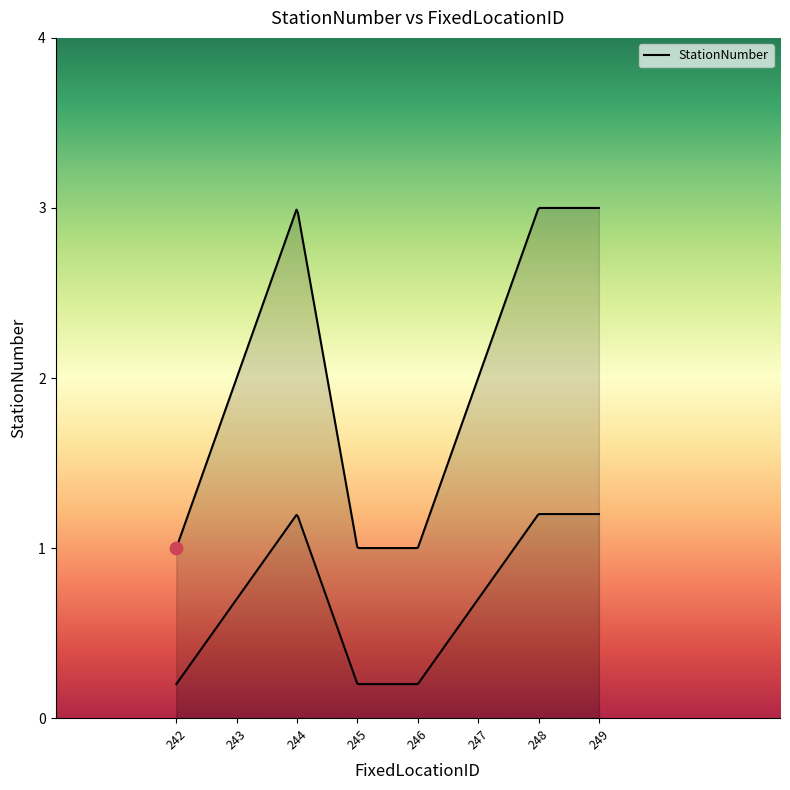

Approximately how many times larger is the value at 242 compared to 247?

0.5